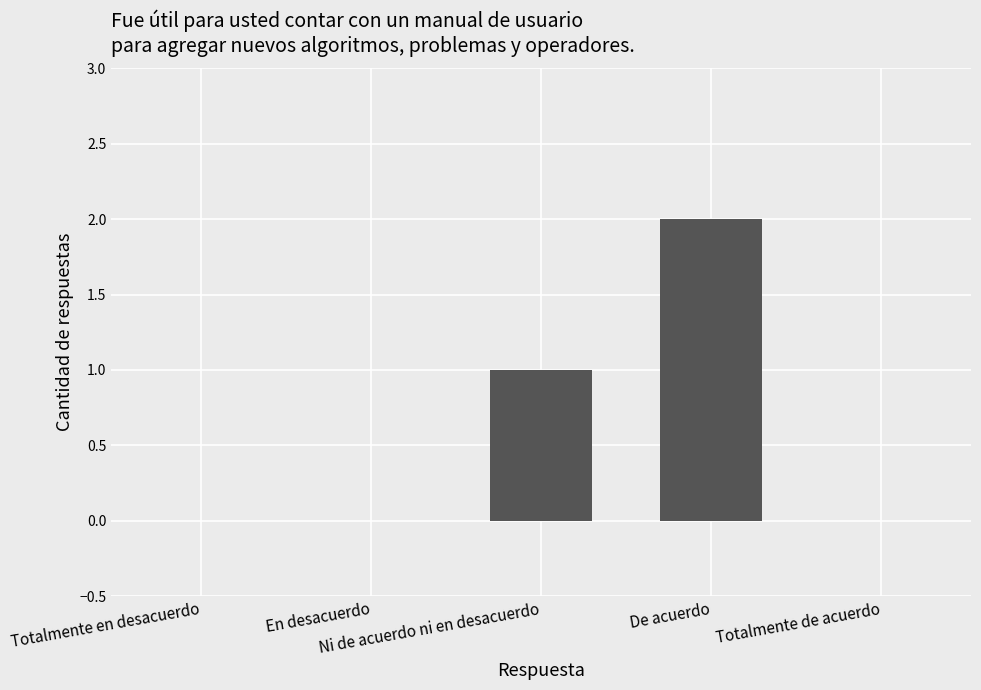

What is the sum of all values?

3